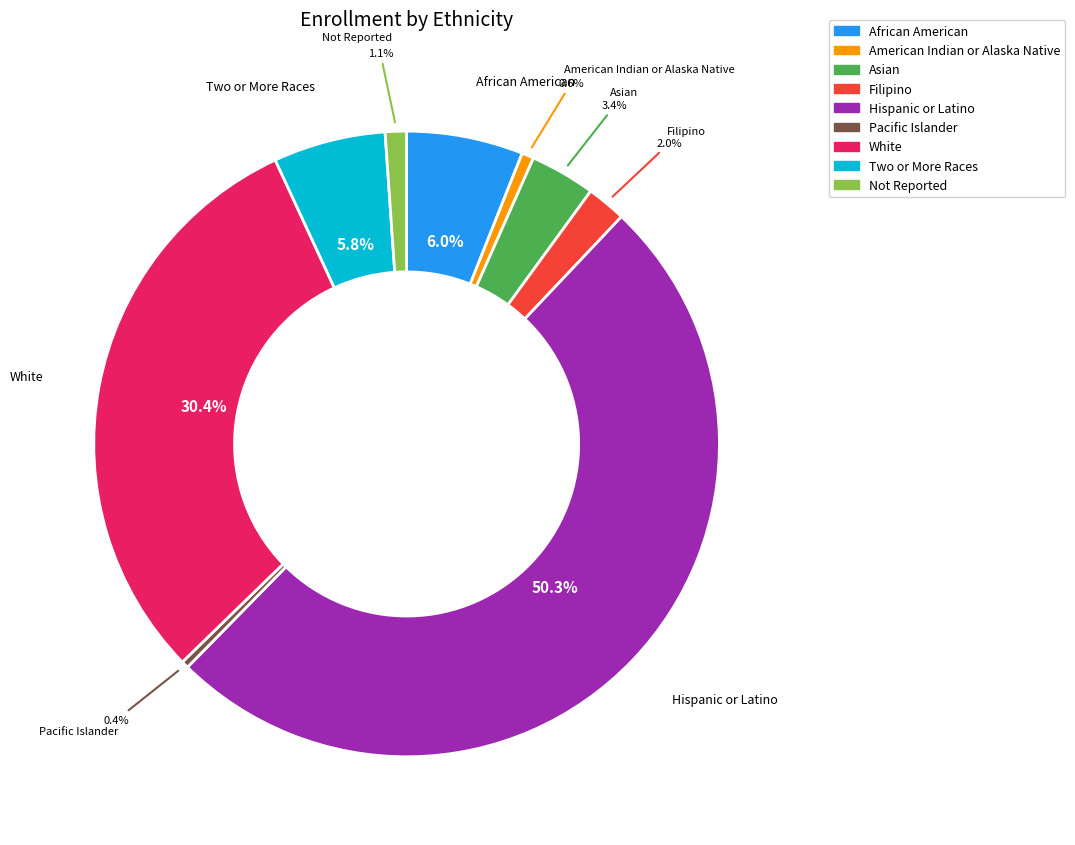

What is the ratio of the value at American Indian or Alaska Native to the value at Pacific Islander?

1.7